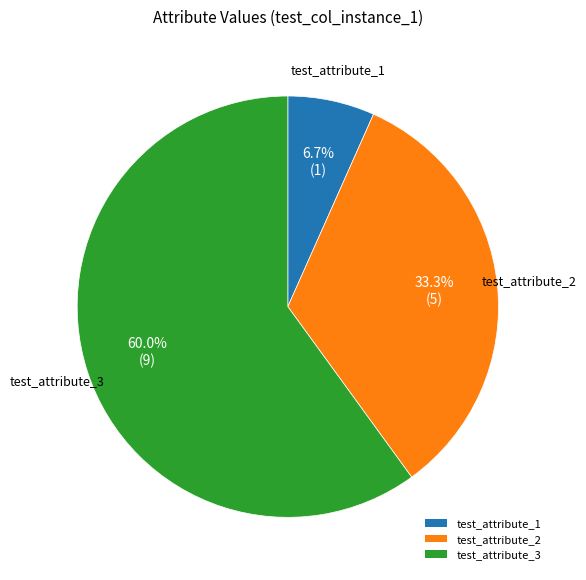

To the nearest percent, what is the combined percentage of test_attribute_3 and test_attribute_1?

67%